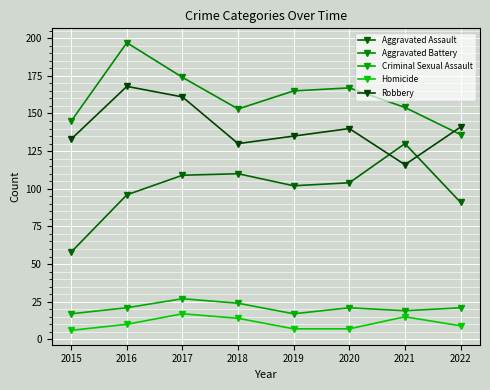

Count the number of categories in the chart.

8